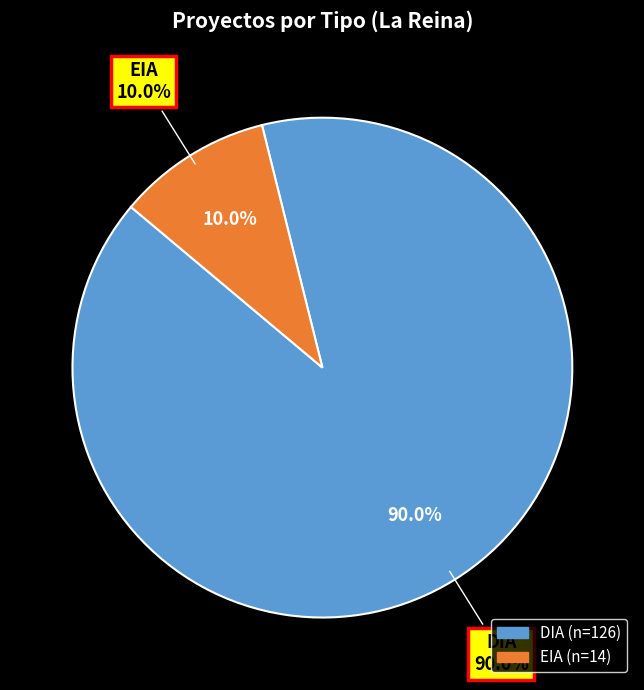

To the nearest percent, what is the combined percentage of EIA and DIA?

100%